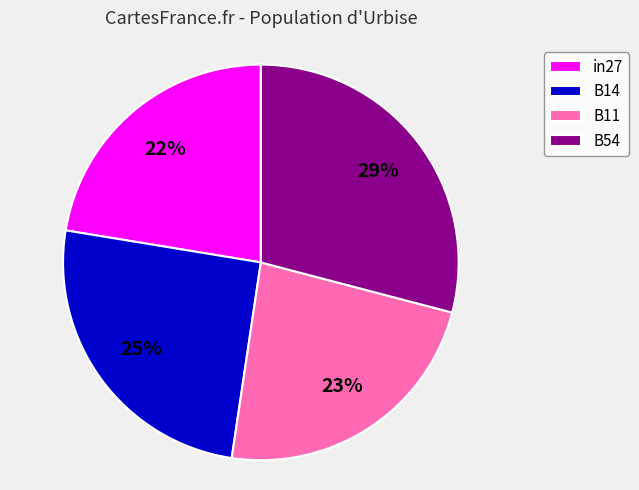

Count the number of slices in the pie.

4